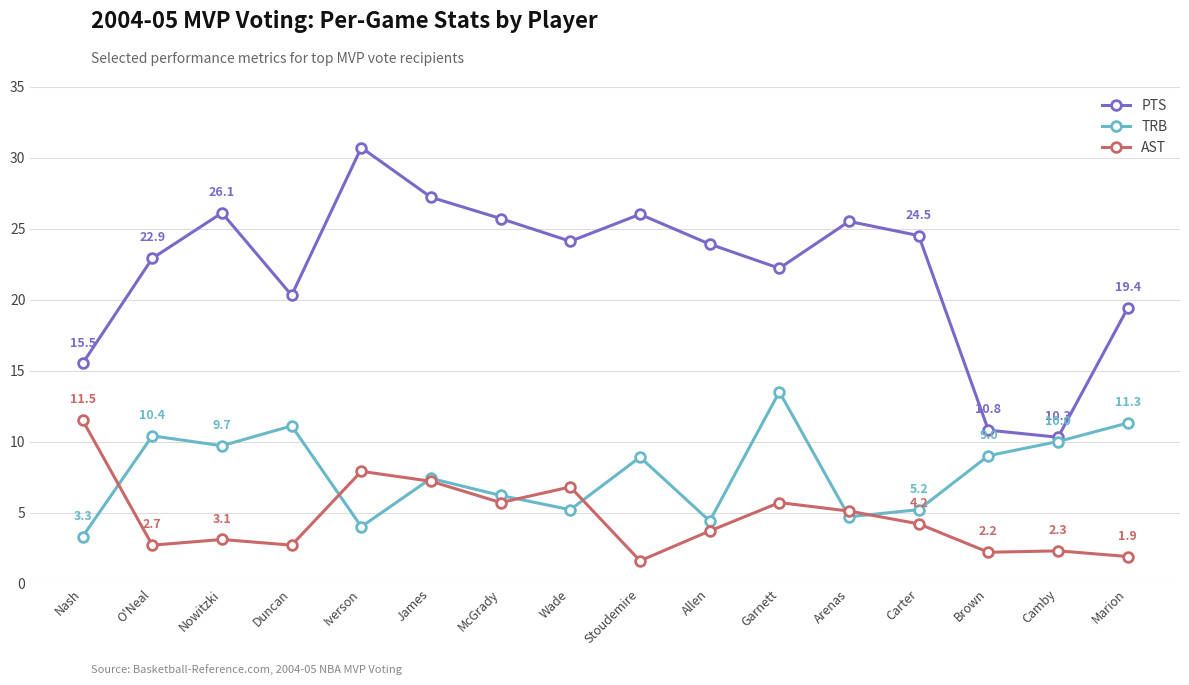

Where is the first local minimum for AST?

O'Neal